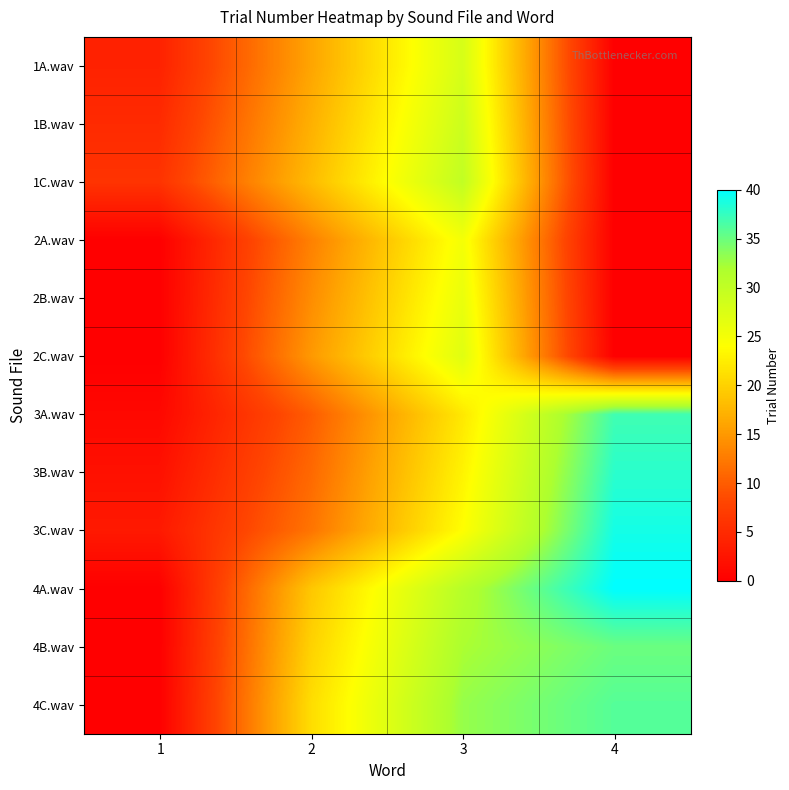

What is the difference between the highest and lowest values at 3?

11